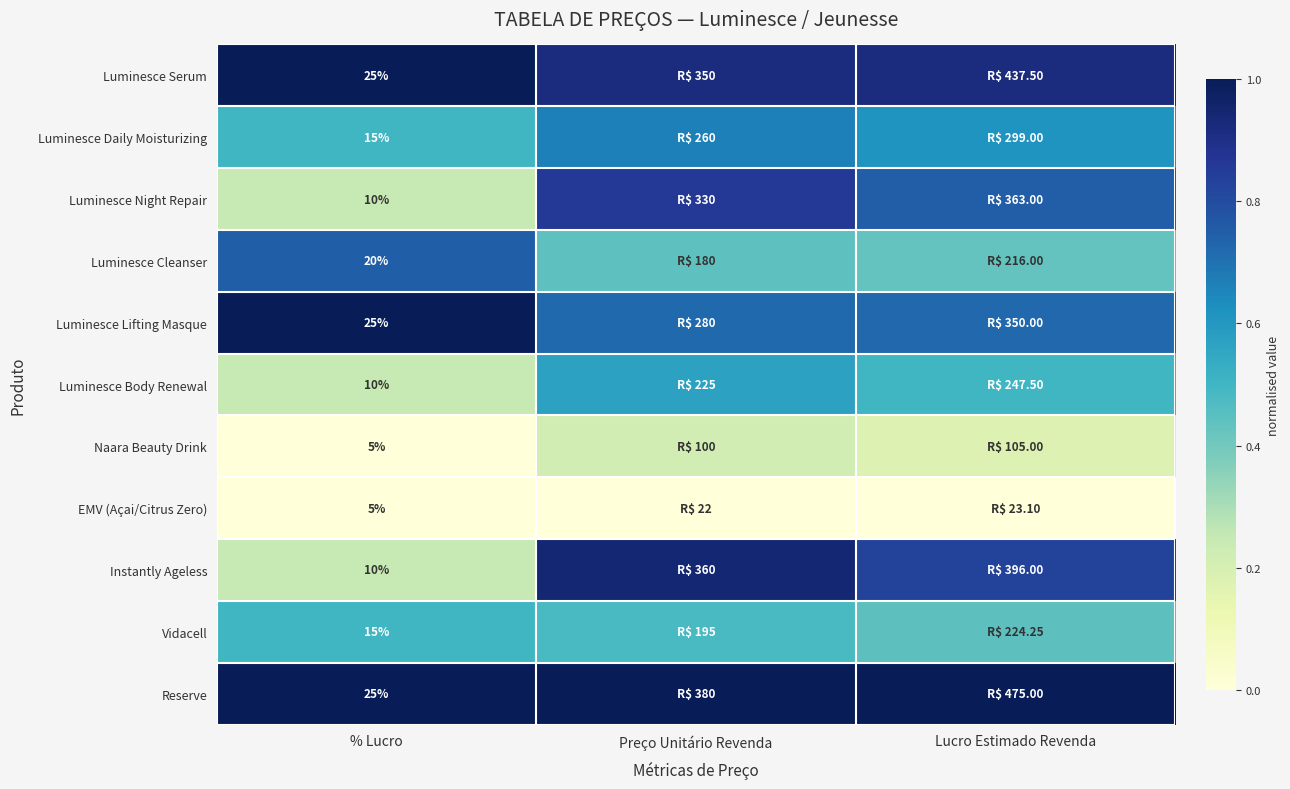

What is the average value of the Vidacell series?

0.5